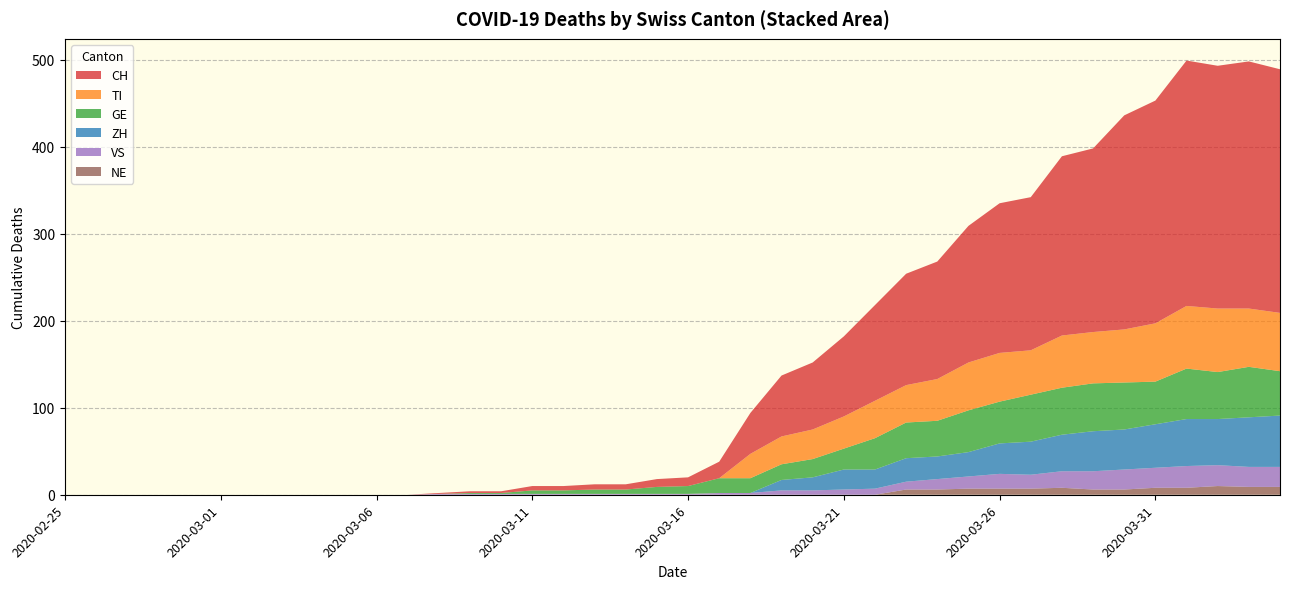

Reading right to left, transcribe all the data shown in this chart.

CH: 2020-04-04=280	2020-04-03=284	2020-04-02=279	2020-04-01=282	2020-03-31=256	2020-03-30=246	2020-03-29=211	2020-03-28=206	2020-03-27=176	2020-03-26=172	2020-03-25=157	2020-03-24=135	2020-03-23=128	2020-03-22=110	2020-03-21=92	2020-03-20=77	2020-03-19=70	2020-03-18=47	2020-03-17=19	2020-03-16=10	2020-03-15=9	2020-03-14=6	2020-03-13=6	2020-03-12=5	2020-03-11=5	2020-03-10=2	2020-03-09=2	2020-03-08=1	2020-03-07=0	2020-03-06=0	2020-03-05=0	2020-03-04=0	2020-03-03=0	2020-03-02=0	2020-03-01=0	2020-02-29=0	2020-02-28=0	2020-02-27=0	2020-02-26=0	2020-02-25=0
TI: 2020-04-04=67	2020-04-03=67	2020-04-02=73	2020-04-01=72	2020-03-31=67	2020-03-30=61	2020-03-29=59	2020-03-28=60	2020-03-27=51	2020-03-26=56	2020-03-25=55	2020-03-24=48	2020-03-23=43	2020-03-22=43	2020-03-21=37	2020-03-20=34	2020-03-19=32	2020-03-18=28	2020-03-17=0	2020-03-16=0	2020-03-15=0	2020-03-14=0	2020-03-13=0	2020-03-12=0	2020-03-11=0	2020-03-10=0	2020-03-09=0	2020-03-08=0	2020-03-07=0	2020-03-06=0	2020-03-05=0	2020-03-04=0	2020-03-03=0	2020-03-02=0	2020-03-01=0	2020-02-29=0	2020-02-28=0	2020-02-27=0	2020-02-26=0	2020-02-25=0
GE: 2020-04-04=51	2020-04-03=58	2020-04-02=54	2020-04-01=58	2020-03-31=49	2020-03-30=54	2020-03-29=55	2020-03-28=54	2020-03-27=54	2020-03-26=48	2020-03-25=48	2020-03-24=41	2020-03-23=41	2020-03-22=36	2020-03-21=24	2020-03-20=21	2020-03-19=18	2020-03-18=17	2020-03-17=17	2020-03-16=9	2020-03-15=8	2020-03-14=5	2020-03-13=5	2020-03-12=4	2020-03-11=4	2020-03-10=1	2020-03-09=1	2020-03-08=0	2020-03-07=0	2020-03-06=0	2020-03-05=0	2020-03-04=0	2020-03-03=0	2020-03-02=0	2020-03-01=0	2020-02-29=0	2020-02-28=0	2020-02-27=0	2020-02-26=0	2020-02-25=0
VS: 2020-04-04=23	2020-04-03=23	2020-04-02=24	2020-04-01=25	2020-03-31=23	2020-03-30=23	2020-03-29=21	2020-03-28=19	2020-03-27=16	2020-03-26=17	2020-03-25=14	2020-03-24=12	2020-03-23=9	2020-03-22=7	2020-03-21=6	2020-03-20=5	2020-03-19=5	2020-03-18=2	2020-03-17=2	2020-03-16=1	2020-03-15=1	2020-03-14=1	2020-03-13=1	2020-03-12=1	2020-03-11=1	2020-03-10=1	2020-03-09=1	2020-03-08=1	2020-03-07=0	2020-03-06=0	2020-03-05=0	2020-03-04=0	2020-03-03=0	2020-03-02=0	2020-03-01=0	2020-02-29=0	2020-02-28=0	2020-02-27=0	2020-02-26=0	2020-02-25=0
ZH: 2020-04-04=59	2020-04-03=57	2020-04-02=53	2020-04-01=54	2020-03-31=50	2020-03-30=46	2020-03-29=46	2020-03-28=42	2020-03-27=38	2020-03-26=35	2020-03-25=28	2020-03-24=26	2020-03-23=27	2020-03-22=22	2020-03-21=23	2020-03-20=15	2020-03-19=12	2020-03-18=0	2020-03-17=0	2020-03-16=0	2020-03-15=0	2020-03-14=0	2020-03-13=0	2020-03-12=0	2020-03-11=0	2020-03-10=0	2020-03-09=0	2020-03-08=0	2020-03-07=0	2020-03-06=0	2020-03-05=0	2020-03-04=0	2020-03-03=0	2020-03-02=0	2020-03-01=0	2020-02-29=0	2020-02-28=0	2020-02-27=0	2020-02-26=0	2020-02-25=0
NE: 2020-04-04=9	2020-04-03=9	2020-04-02=10	2020-04-01=8	2020-03-31=8	2020-03-30=6	2020-03-29=6	2020-03-28=8	2020-03-27=7	2020-03-26=7	2020-03-25=7	2020-03-24=6	2020-03-23=6	2020-03-22=0	2020-03-21=0	2020-03-20=0	2020-03-19=0	2020-03-18=0	2020-03-17=0	2020-03-16=0	2020-03-15=0	2020-03-14=0	2020-03-13=0	2020-03-12=0	2020-03-11=0	2020-03-10=0	2020-03-09=0	2020-03-08=0	2020-03-07=0	2020-03-06=0	2020-03-05=0	2020-03-04=0	2020-03-03=0	2020-03-02=0	2020-03-01=0	2020-02-29=0	2020-02-28=0	2020-02-27=0	2020-02-26=0	2020-02-25=0